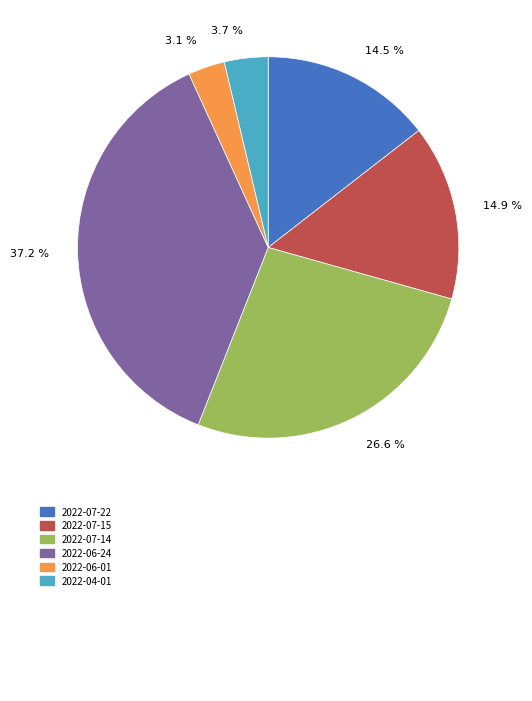

Is there any slice that represents more than half of the pie?

No